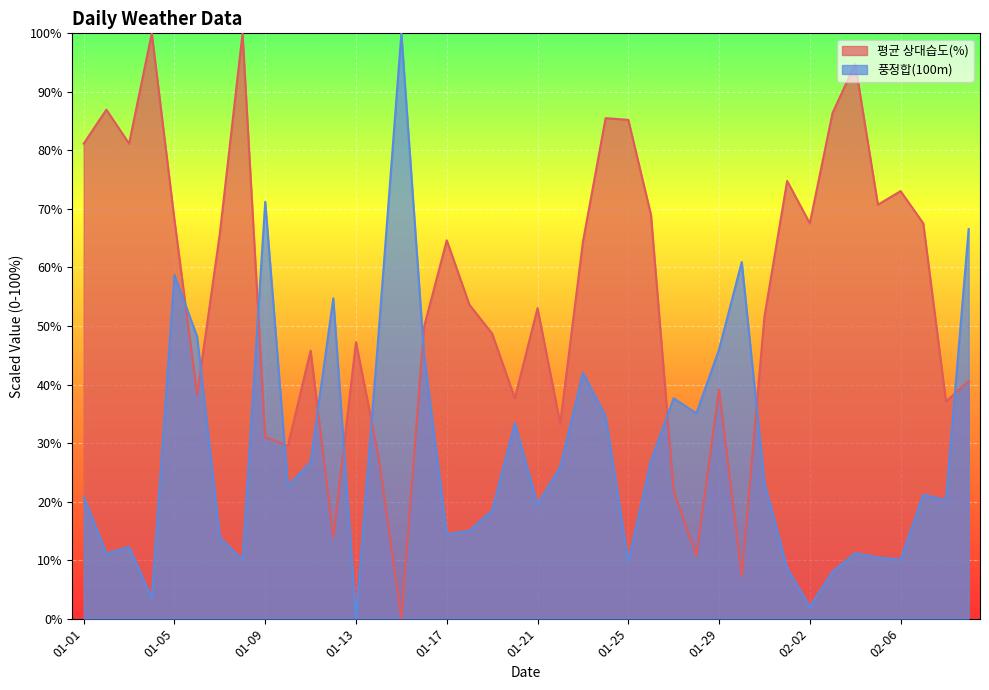

Which category has the lowest value in the 풍정합(100m) series?

01-13